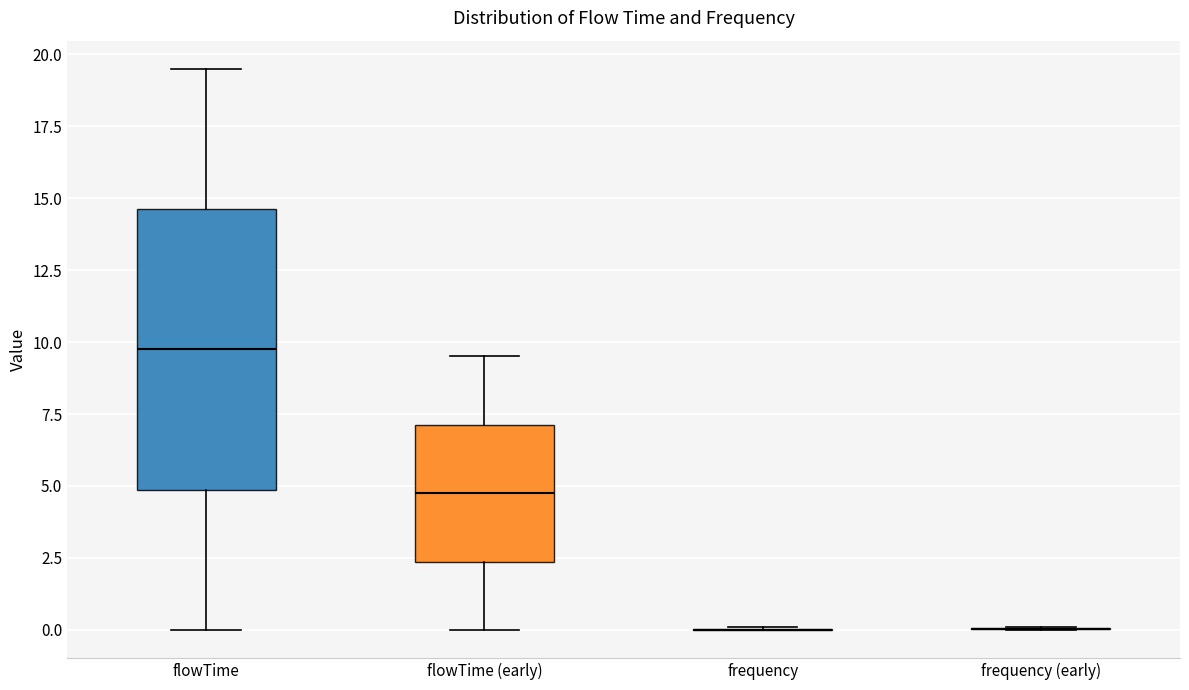

Reading left to right, read every box against the y-axis: the position of its median line, the range the box covers, and the ends of its whiskers. The values are not printed on the chart, so give them approximately, as read against the axis.

flowTime: median 10.0, box 5.0 to 14.5, whiskers 0.0 to 19.5
flowTime (early): median 5.0, box 2.5 to 7.0, whiskers 0.0 to 9.5
frequency: box collapsed to a line at 0.0, whiskers 0.0 to 0.0
frequency (early): box collapsed to a line at 0.0, whiskers 0.0 to 0.0